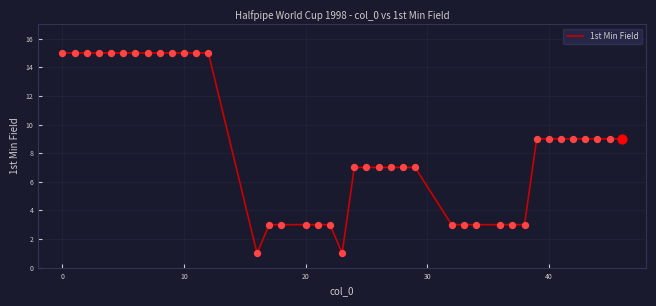

What is the difference between the maximum and minimum values?

14